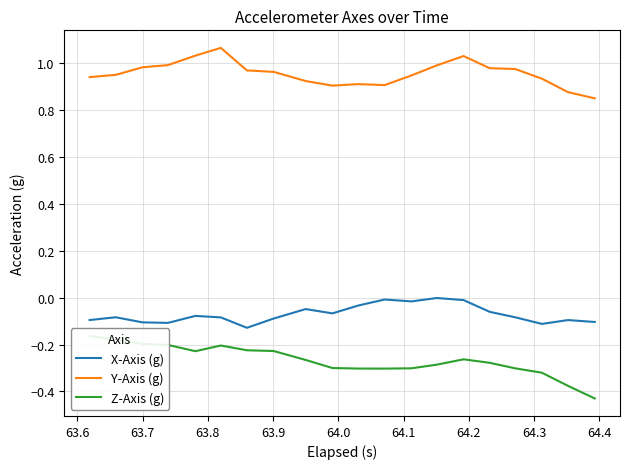

Which series has the largest total across all categories?

Y-Axis (g)